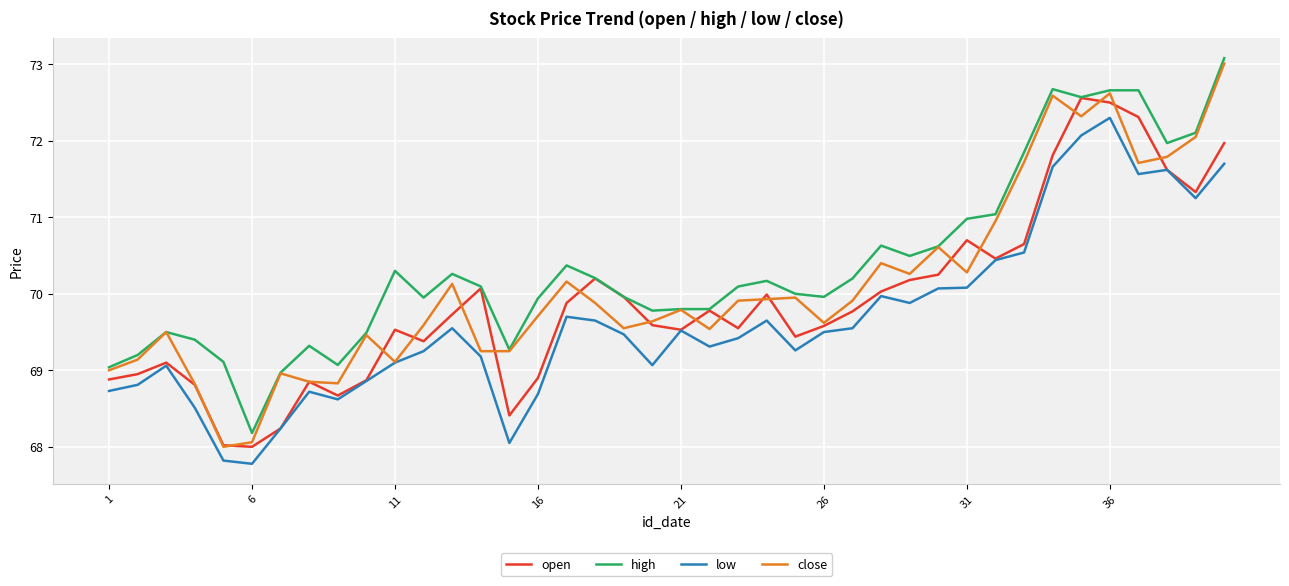

List the series in order of their overall mean, lowest first.

low, open, close, high